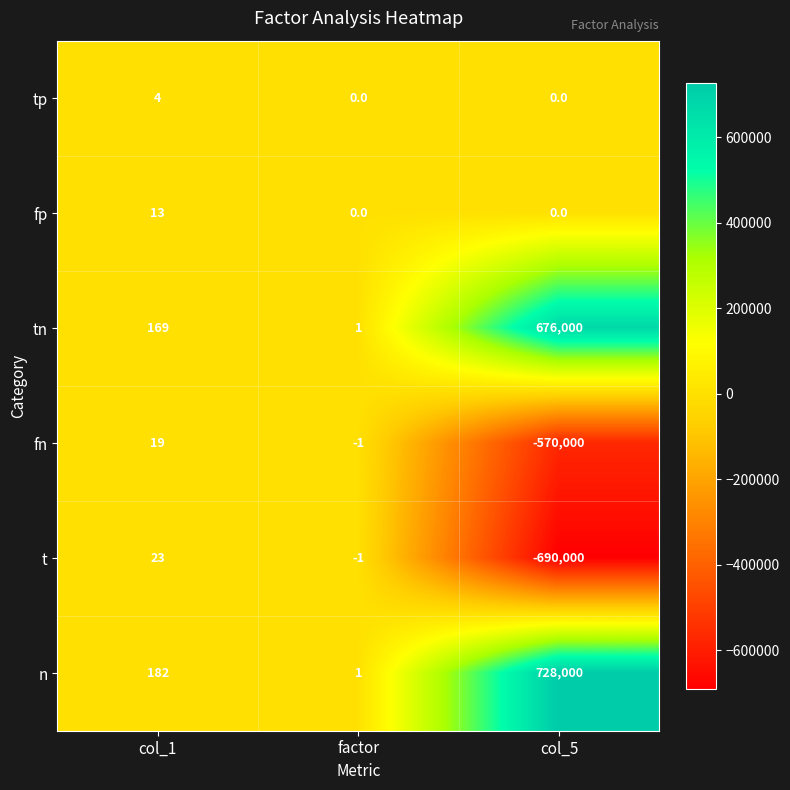

List the series in order of their peak value, highest first.

n, tn, t, fn, fp, tp